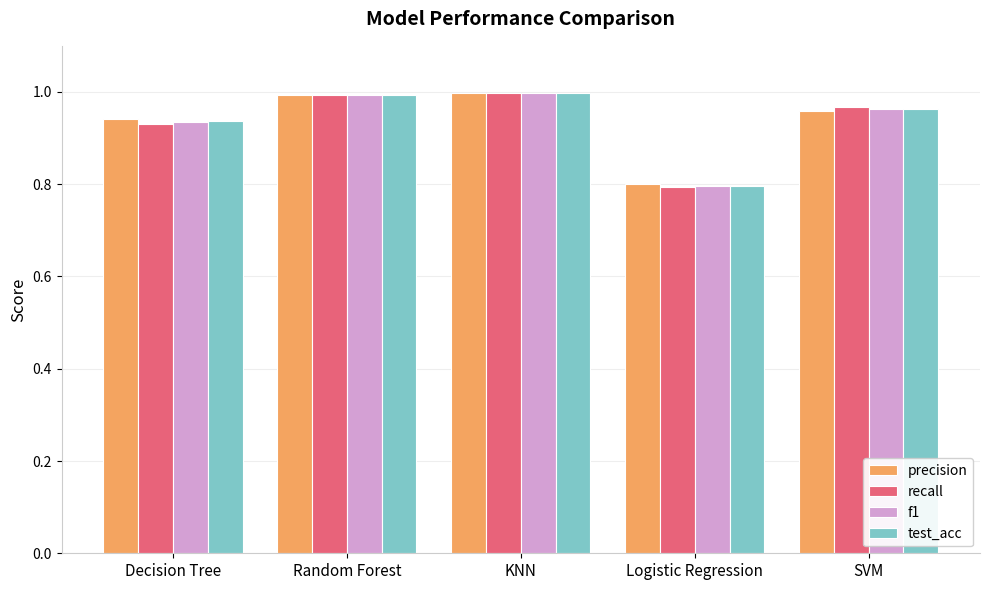

What is the difference between the second highest and minimum values in the test_acc series?

0.2